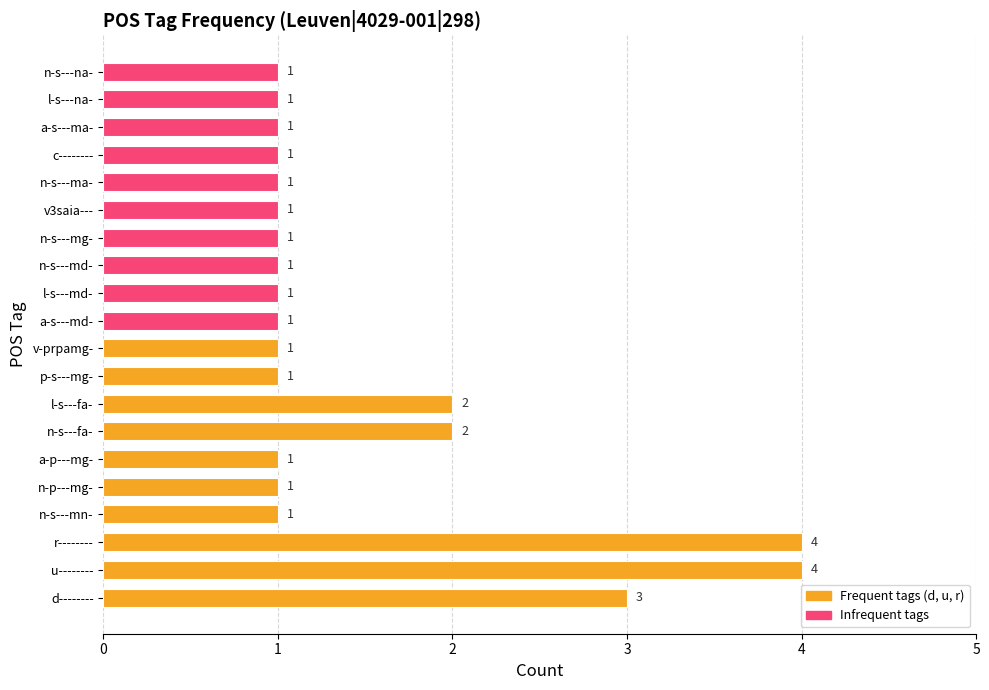

What is the ratio of the value at n-s---md- to the value at l-s---fa-?

0.5